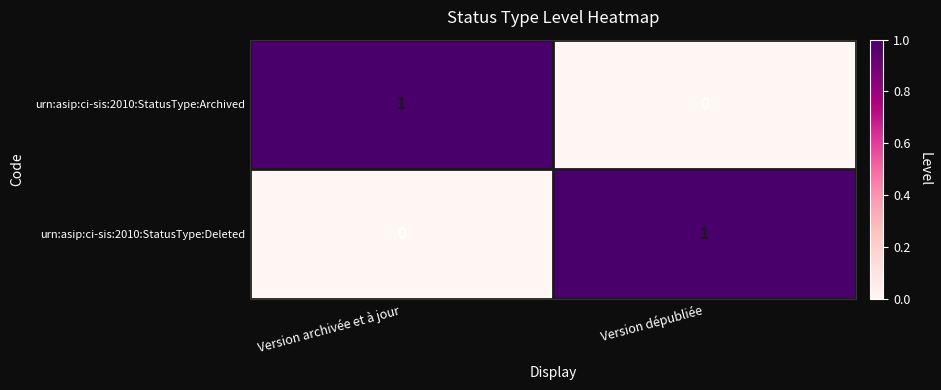

Is it true that urn:asip:ci-sis:2010:StatusType:Deleted equals 0 at Version archivée et à jour?

True